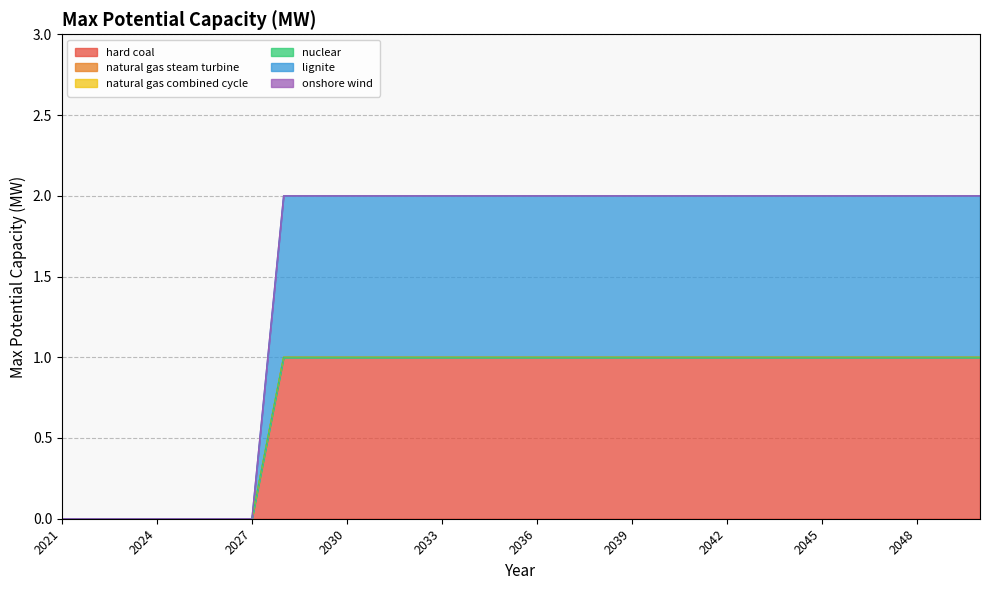

True or false: lignite and natural gas combined cycle intersect in this chart.

False